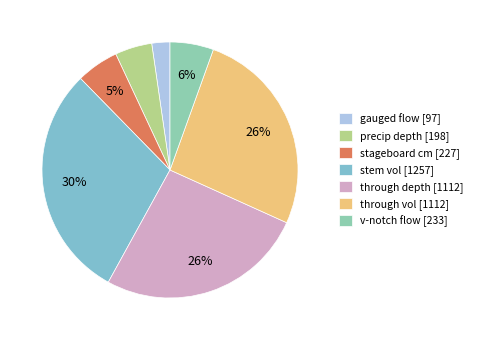

How many slices are in this pie chart?

7